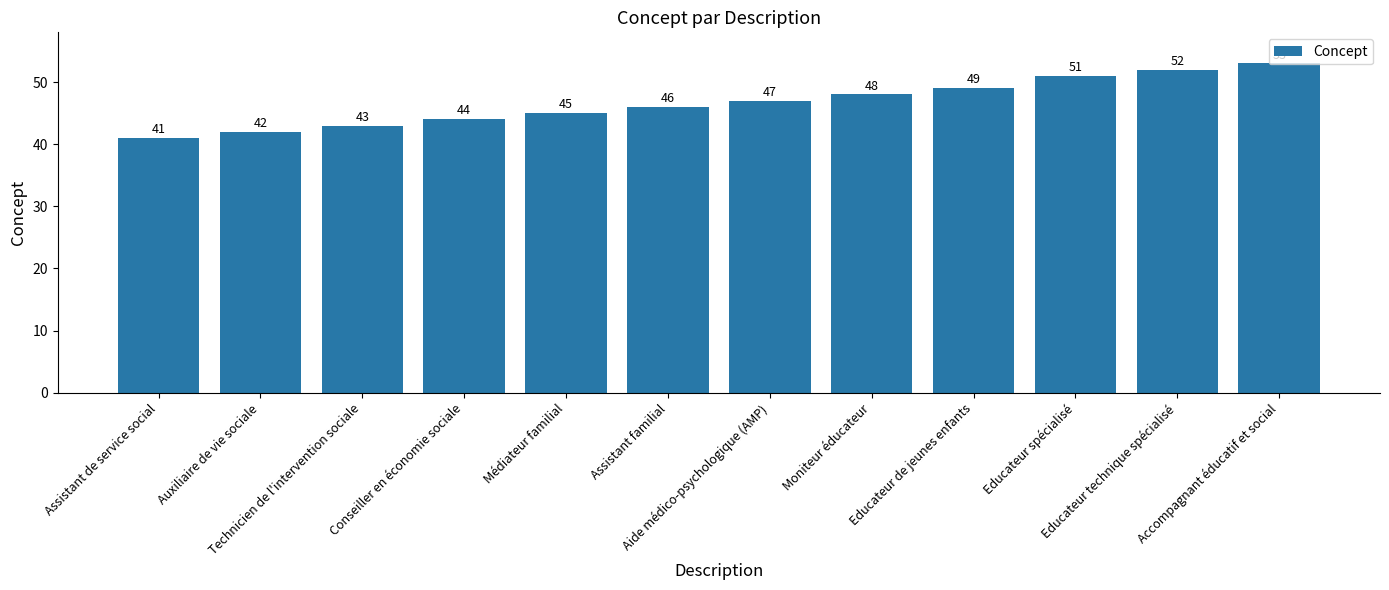

The value at Technicien de l'intervention sociale is 43. True or false?

True